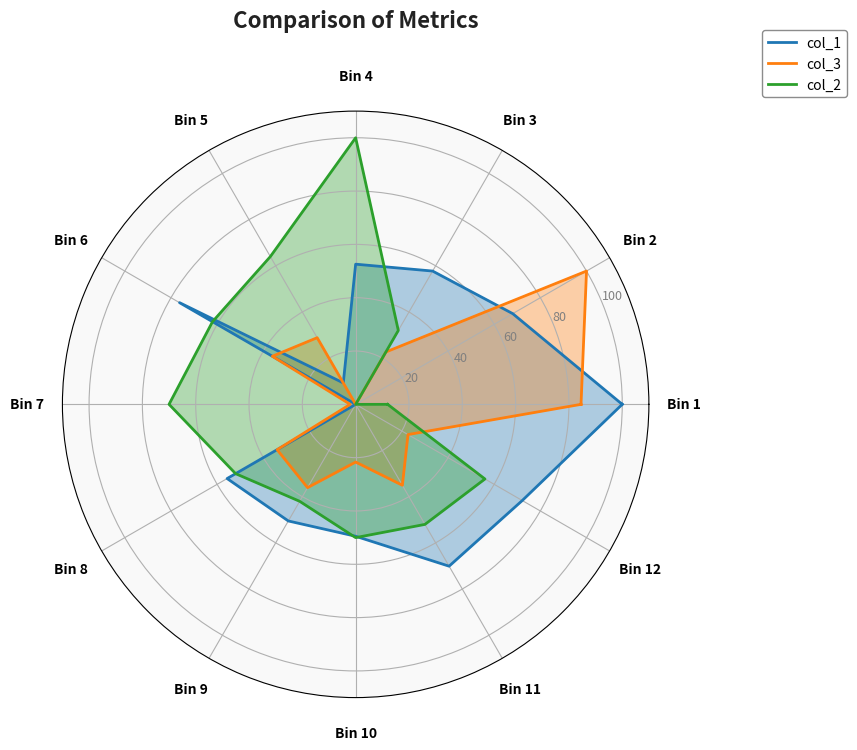

Between Bin 5 and Bin 7, which series saw the biggest shift?

col_3